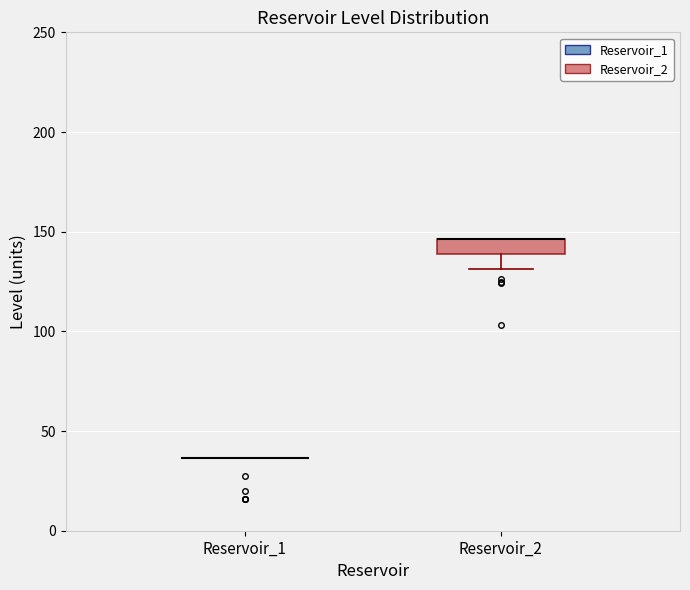

Reading left to right, transcribe this box plot: for each box, give where its median line is, the range the box spans, and where its two whiskers end, as read against the y-axis. The values are not printed on the chart, so give them approximately, as read against the axis.

Reservoir_1: box collapsed to a line at 35, whiskers 35 to 35
Reservoir_2: median 145 (drawn on the box's upper edge), box 140 to 145, whiskers 130 to 145